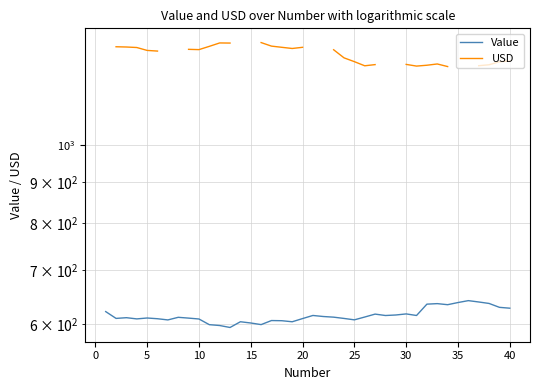

In USD, how many points are higher than both neighbors (excluding endpoints)?

2